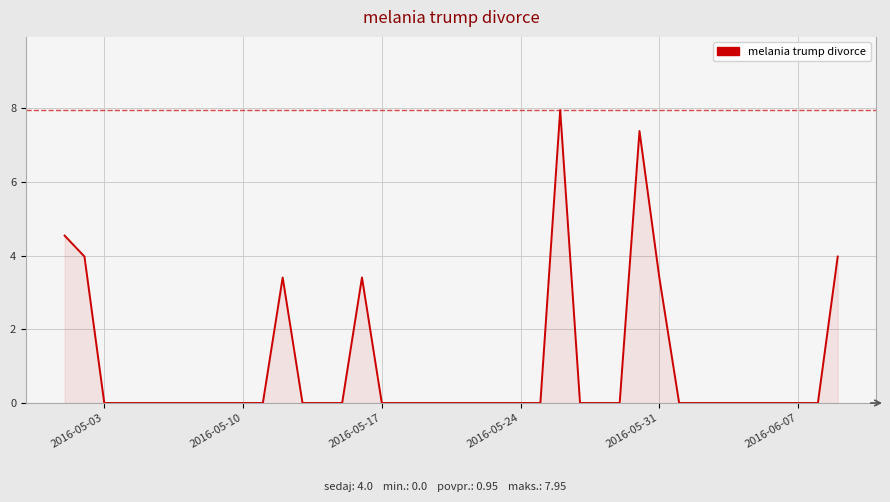

What is the maximum value shown in the chart?

7.9